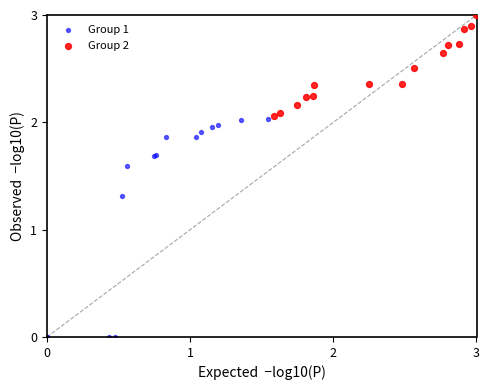

Which series has the largest Y range (max minus min)?

Group 1